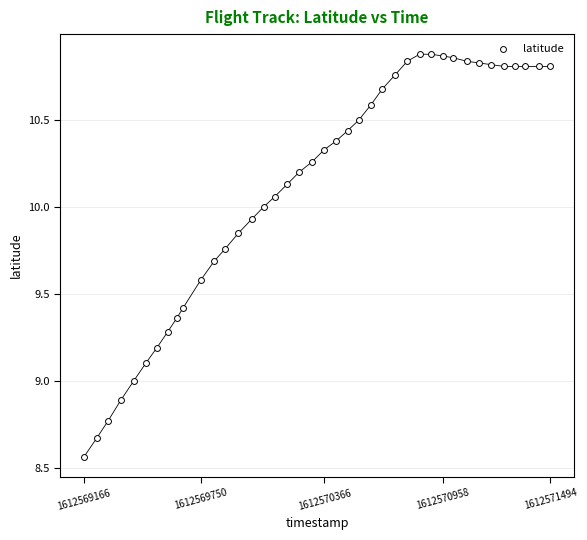

What is the range of Y values (max minus min)?

2.3